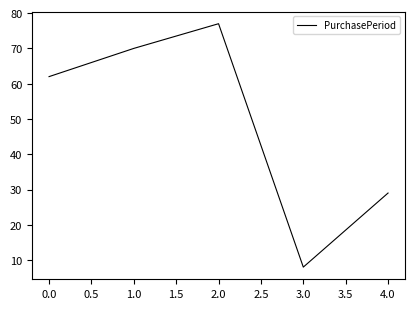

List the labels in order of value, smallest first.

3.0, 4.0, 0.0, 1.0, 2.0